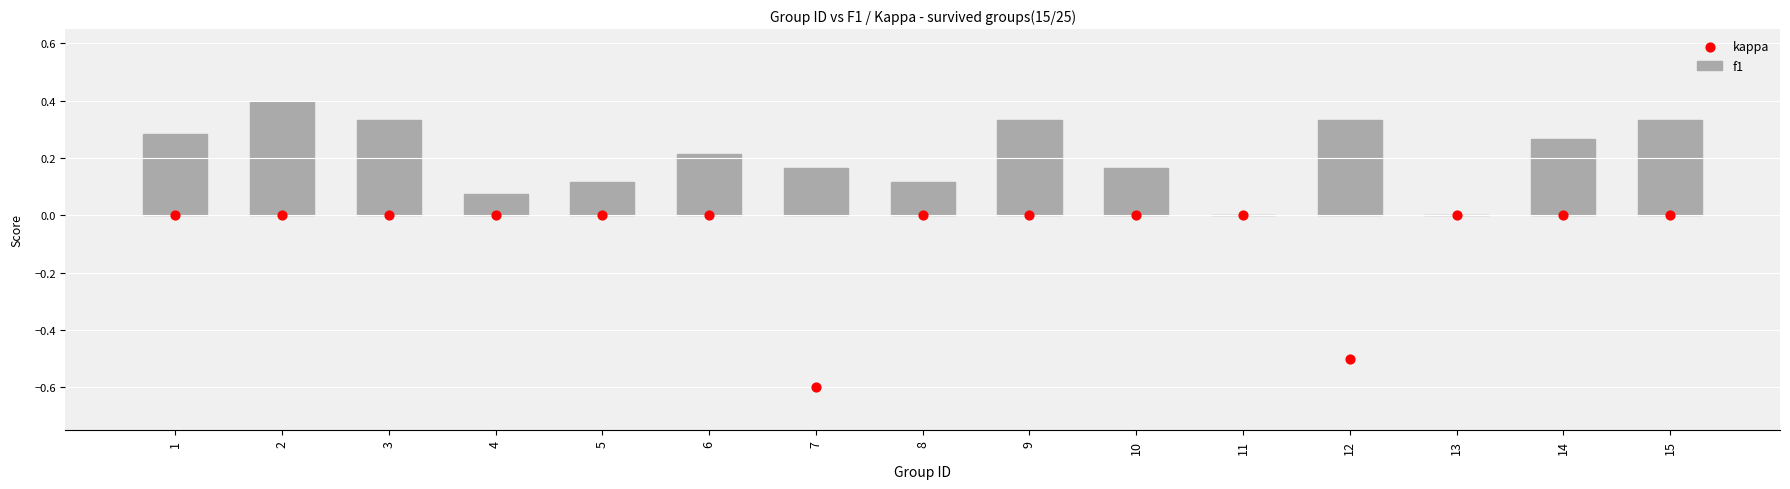

At which category is the sum across all series the highest?

2